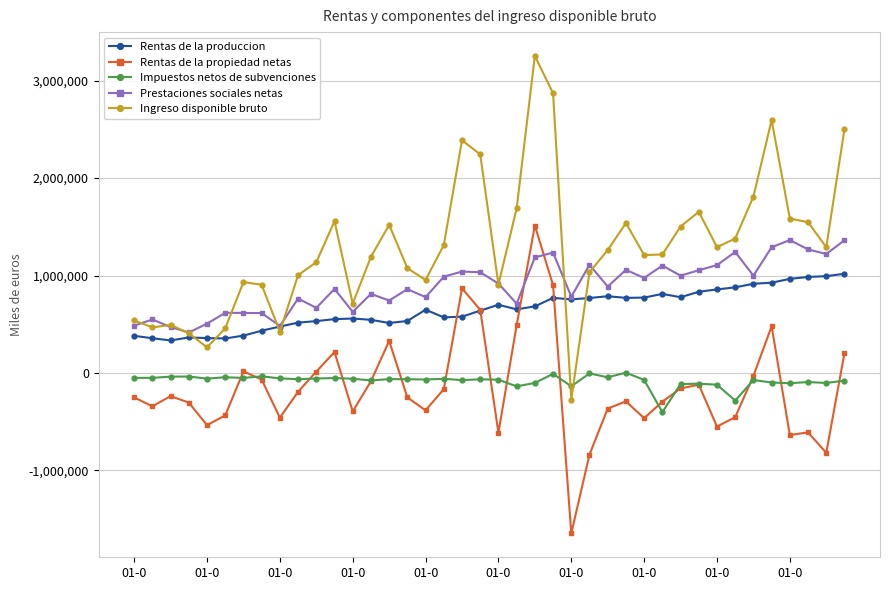

What is the smallest value displayed?

-1648669